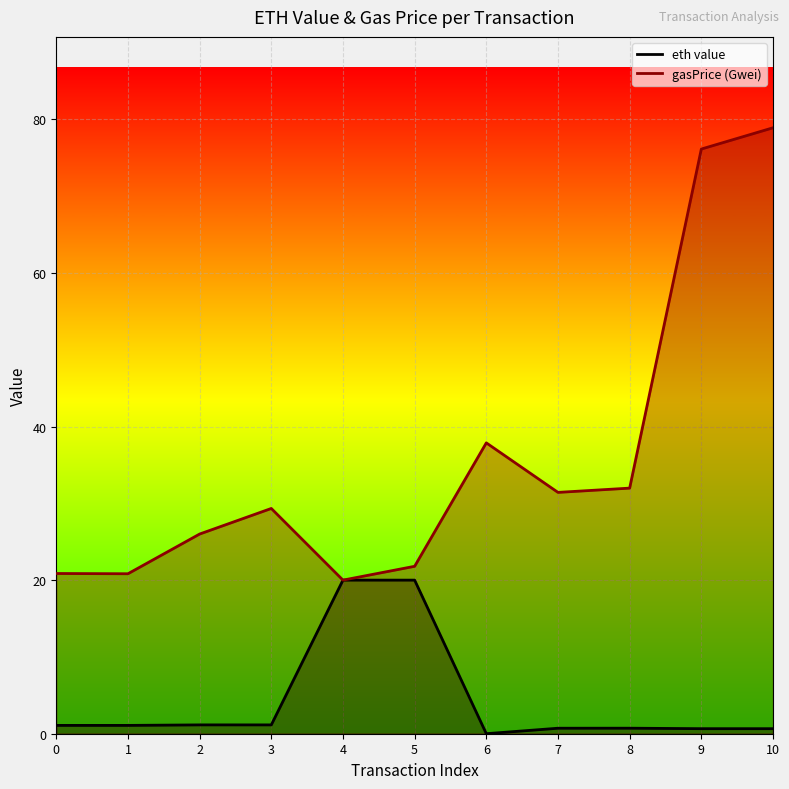

Reading left to right, list all the values displayed in this chart.

eth value: 1.1	1.1	1.1	1.1	20.0	20.0	0.0	0.7	0.7	0.7	0.7
gasPrice (Gwei): 20.9	20.8	26.0	29.3	20.0	21.8	37.9	31.4	32.0	76.1	78.9